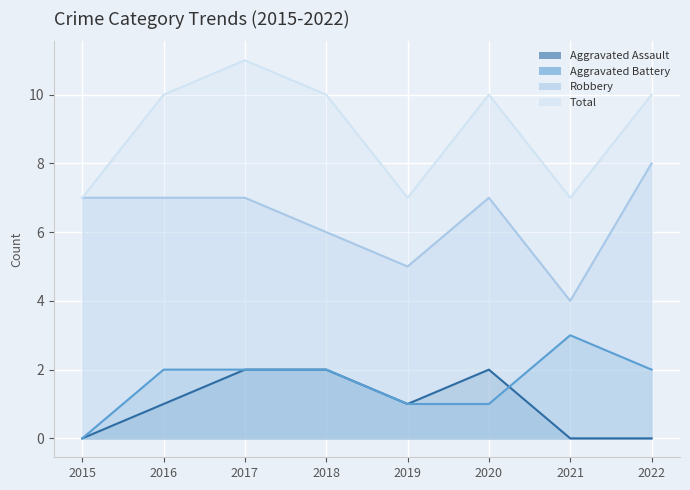

How many lines are shown in the chart?

4